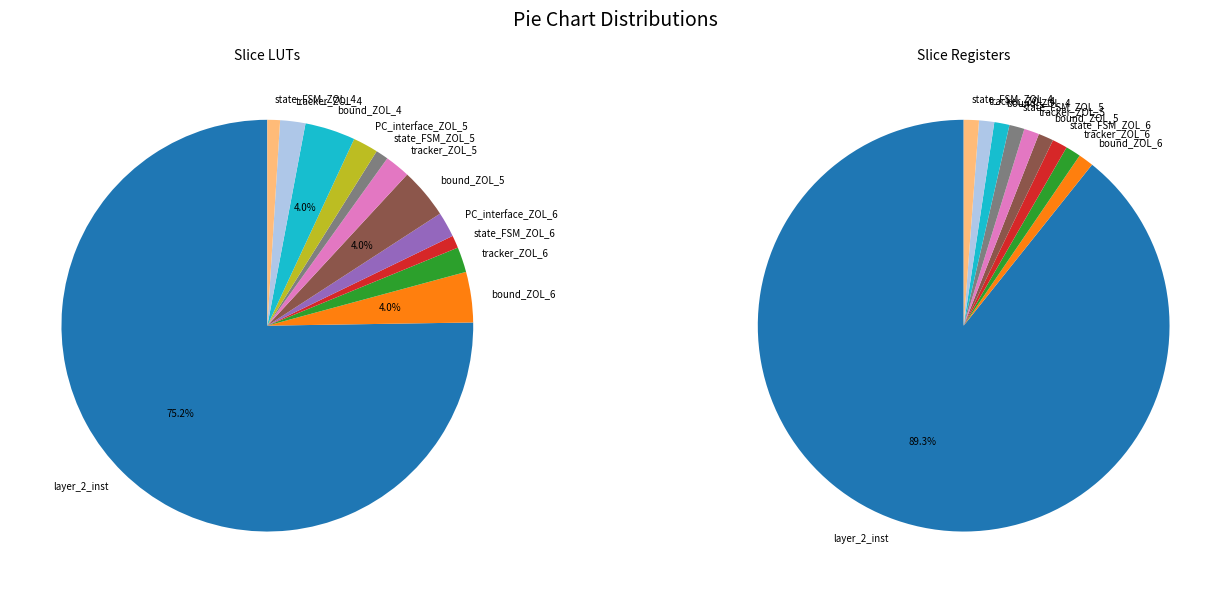

Do layer_2_inst and bound_ZOL_4 together represent more than half of the pie?

Yes